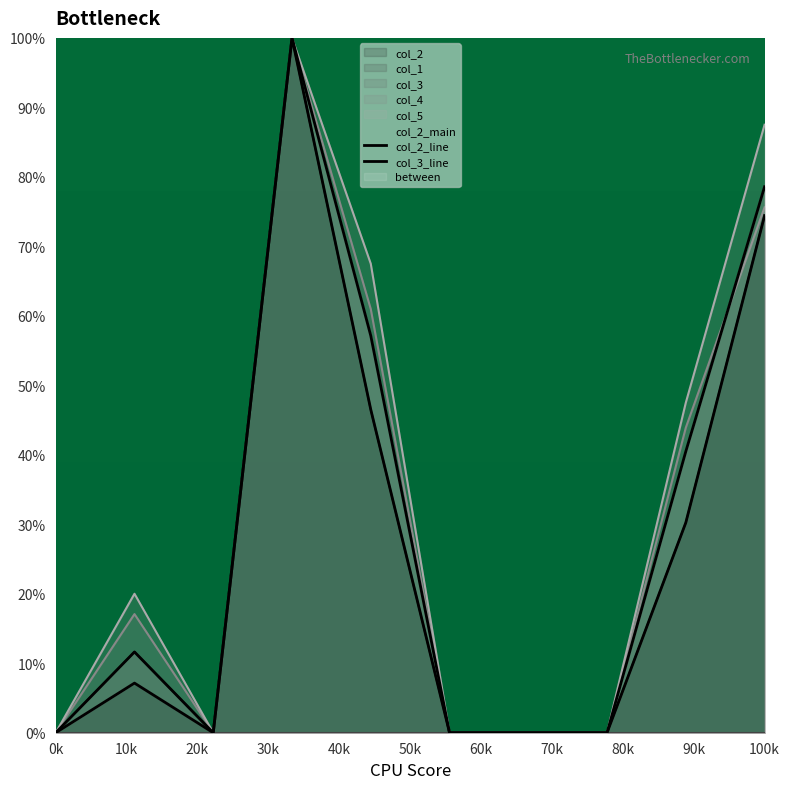

How many categories are shown in the chart?

10